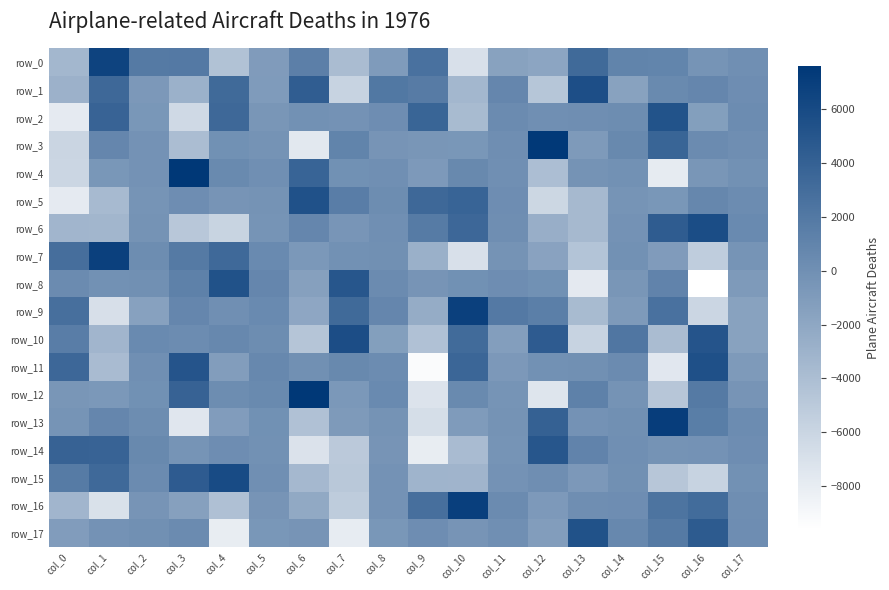

At which label is row_11 closest to -1849?

col_4